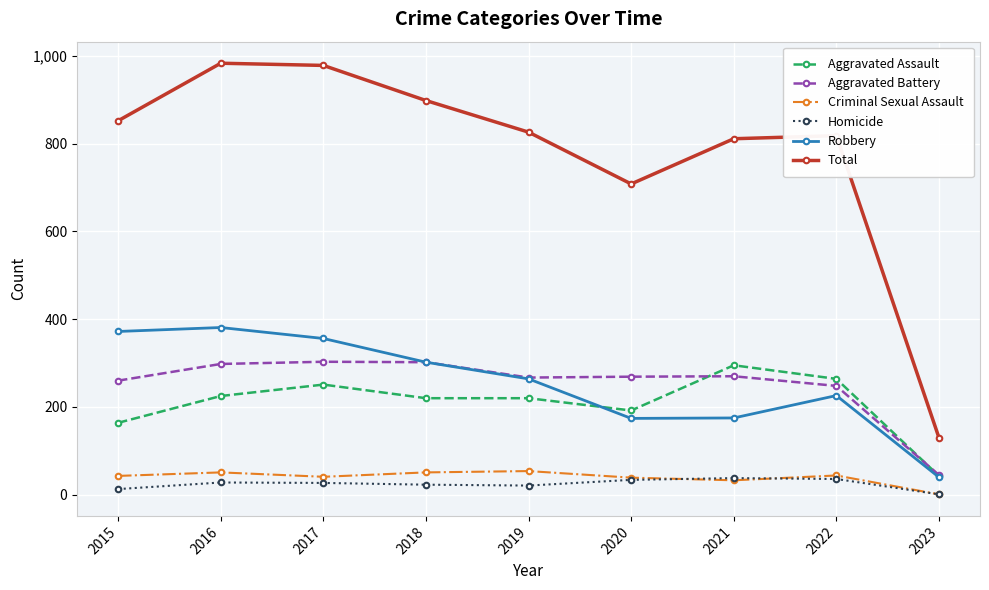

True or false: Criminal Sexual Assault and Robbery cross at least once.

False